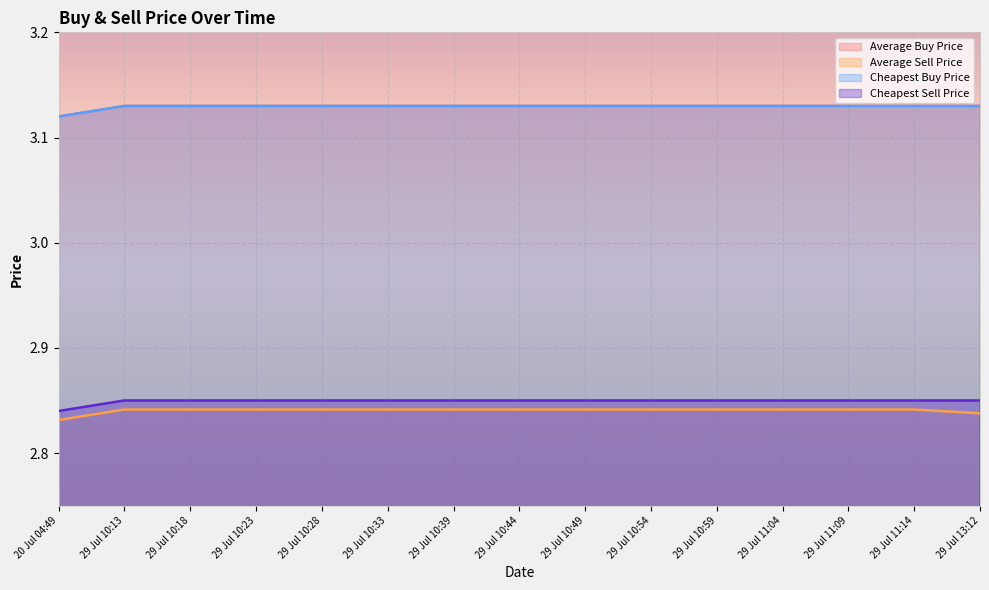

What is the approximate value of Average Buy Price at 29 Jul 11:09?

3.1